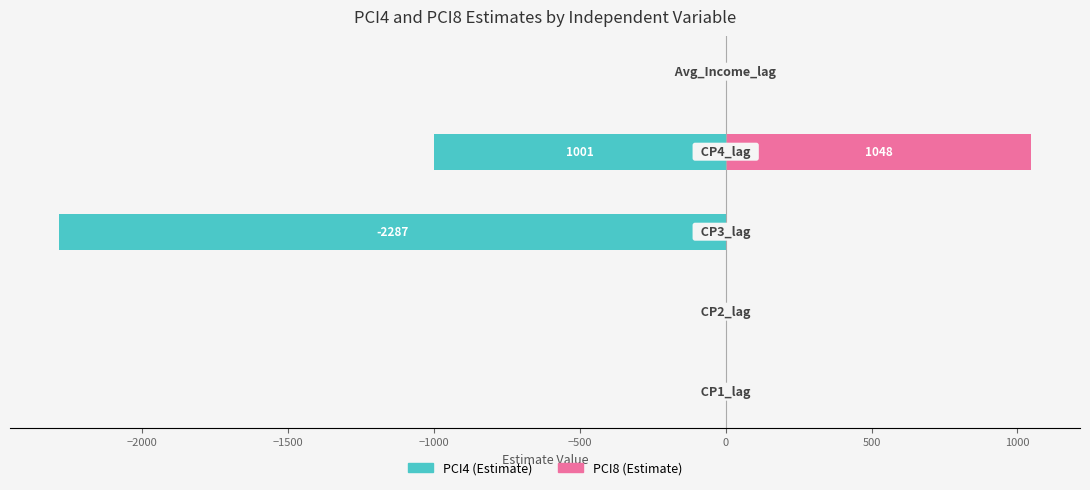

List the series in order of their peak value, lowest first.

PCI4 (Estimate), PCI8 (Estimate)